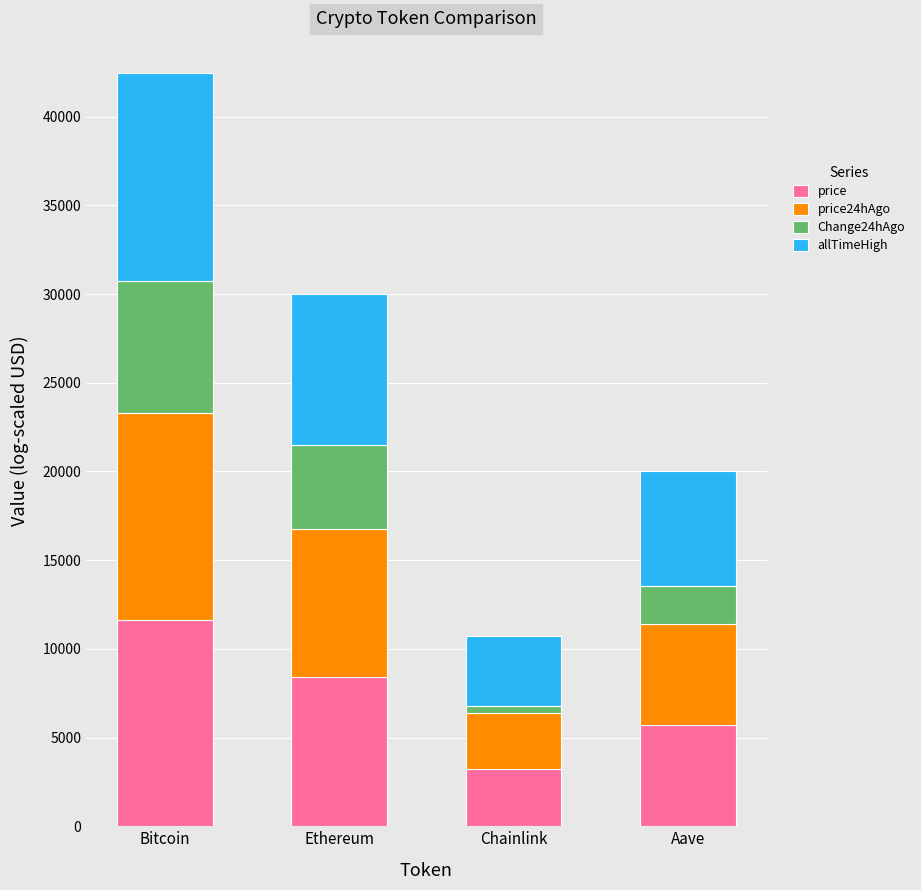

Which category has the highest value in the price series?

Bitcoin